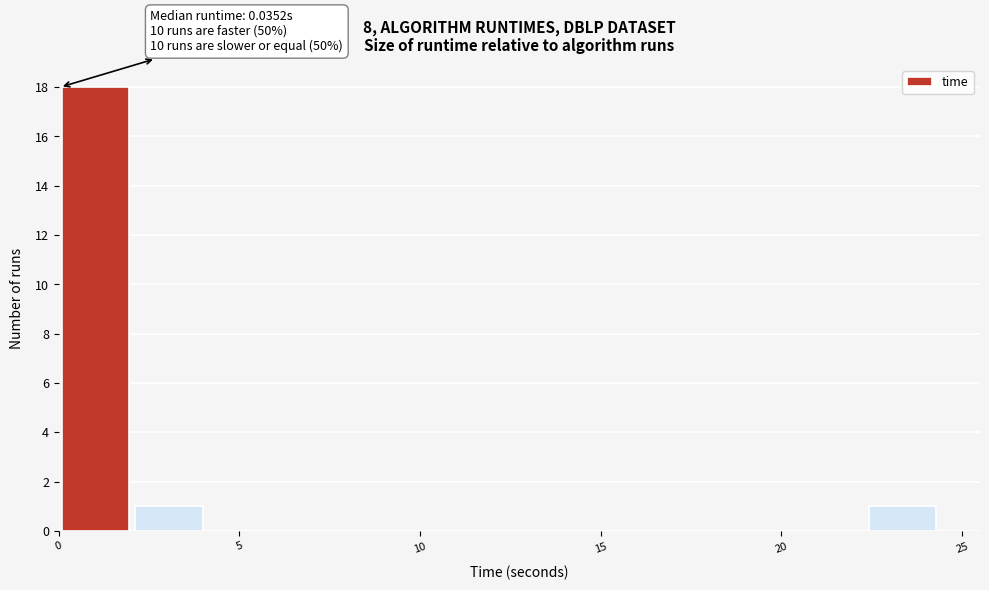

Over which range of the x-axis is the bar tallest?

0.0 to 2.0